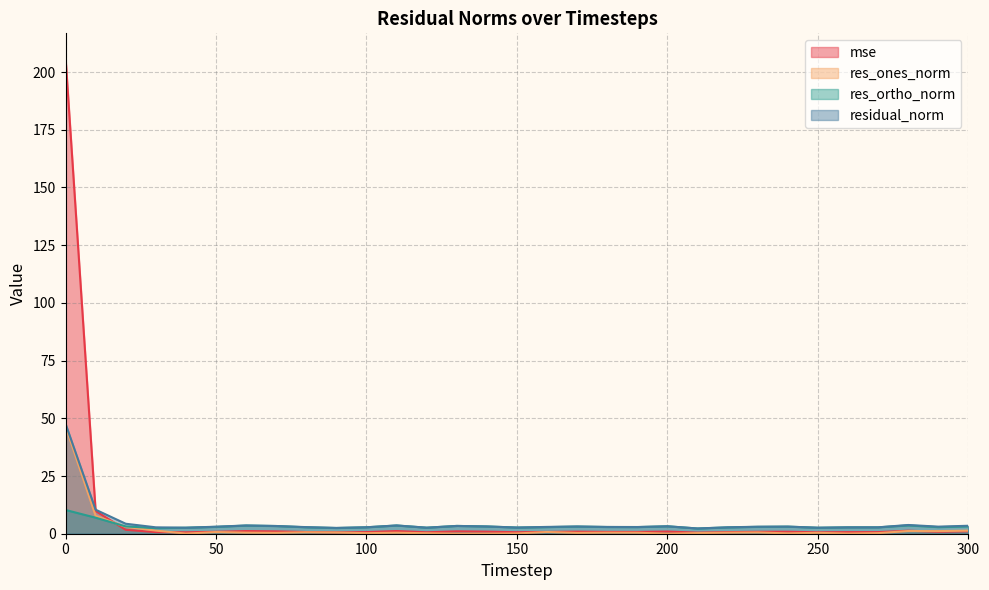

Which series ends up on top after the final intersection of res_ones_norm and mse?

res_ones_norm